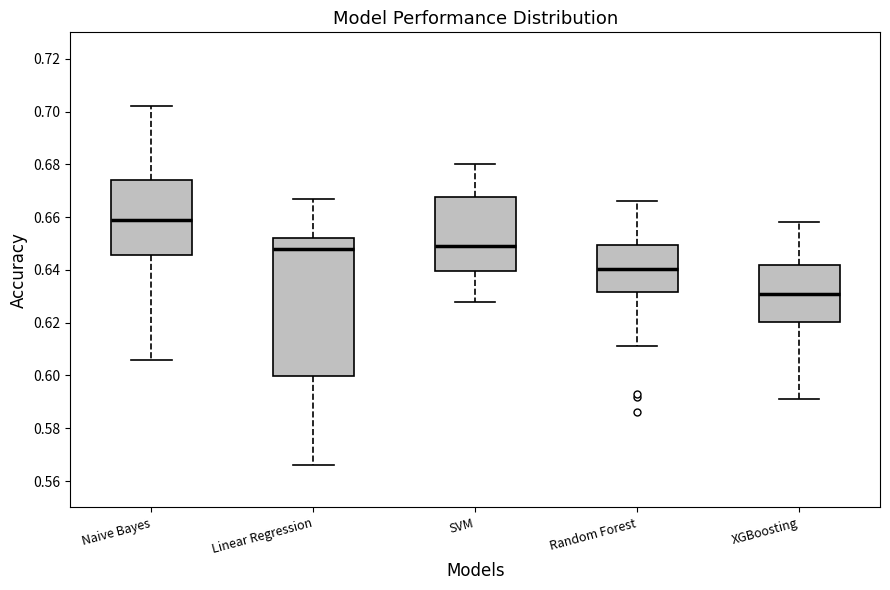

Reading left to right, read every box against the y-axis: the position of its median line, the range the box covers, and the ends of its whiskers. The values are not printed on the chart, so give them approximately, as read against the axis.

Naive Bayes: median 0.660, box 0.646 to 0.674, whiskers 0.606 to 0.702
Linear Regression: median 0.648, box 0.600 to 0.652, whiskers 0.566 to 0.668
SVM: median 0.650, box 0.640 to 0.668, whiskers 0.628 to 0.680
Random Forest: median 0.640, box 0.632 to 0.650, whiskers 0.612 to 0.666
XGBoosting: median 0.632, box 0.620 to 0.642, whiskers 0.592 to 0.658